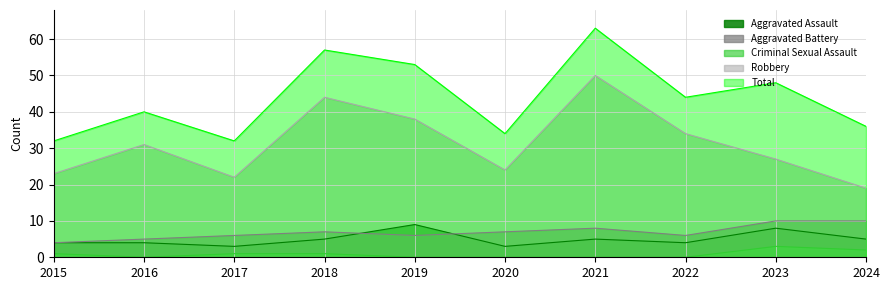

How many data points in Criminal Sexual Assault are less than 1?

5